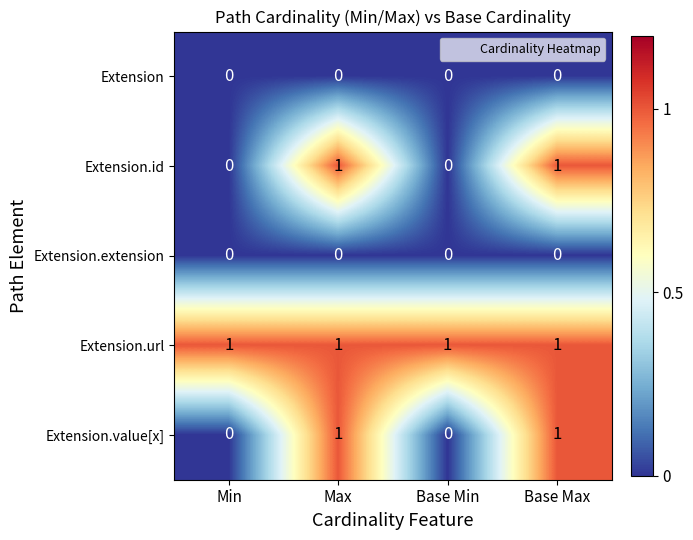

Is the value of Extension at Min greater than the value of Extension.url at Min?

No